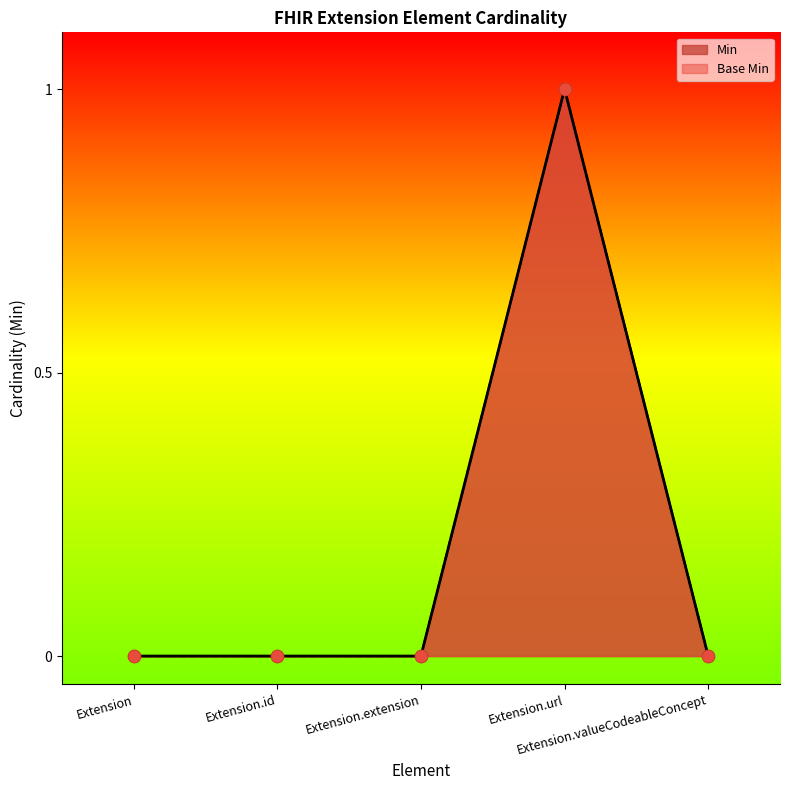

Which series reaches the maximum Y coordinate?

Min